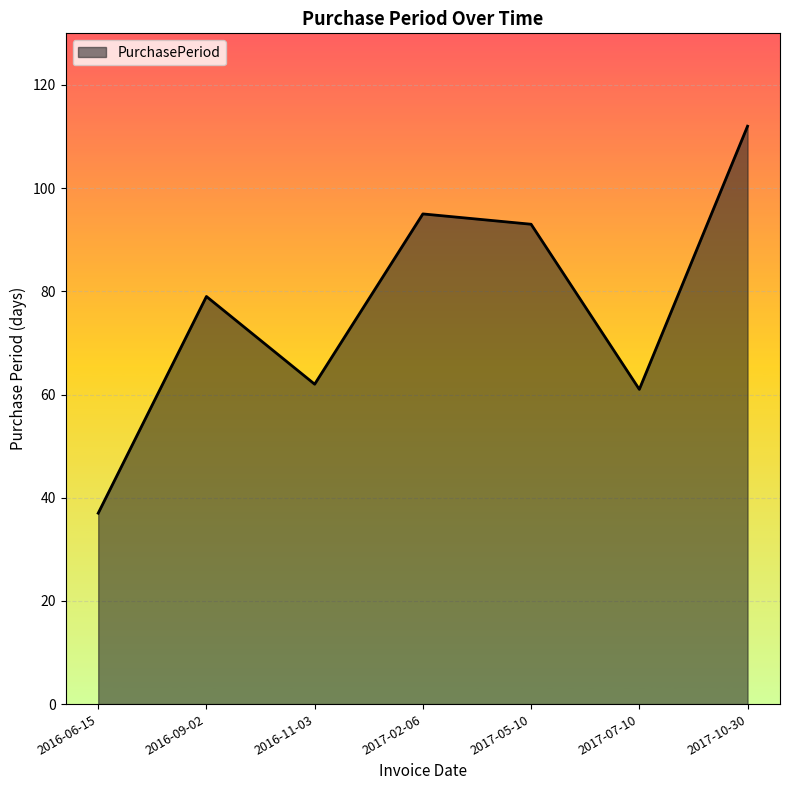

What position from the left is 2017-10-30?

7